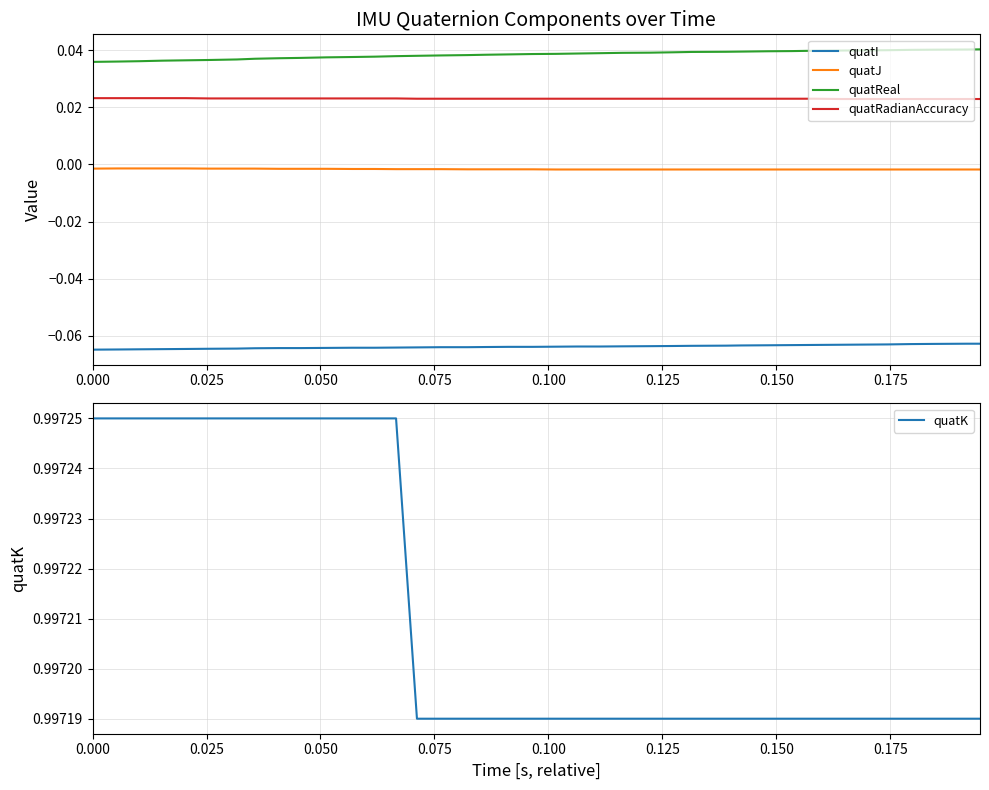

True or false: quatI and quatJ cross at least once.

False